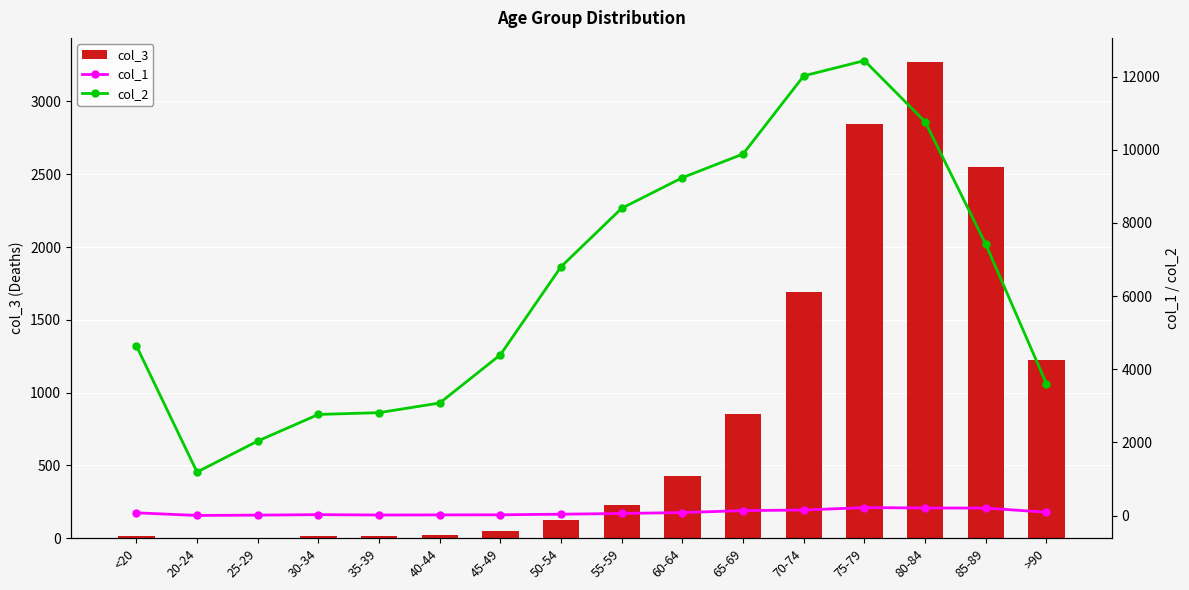

The col_1 series shows 137 at 65-69. True or false?

True